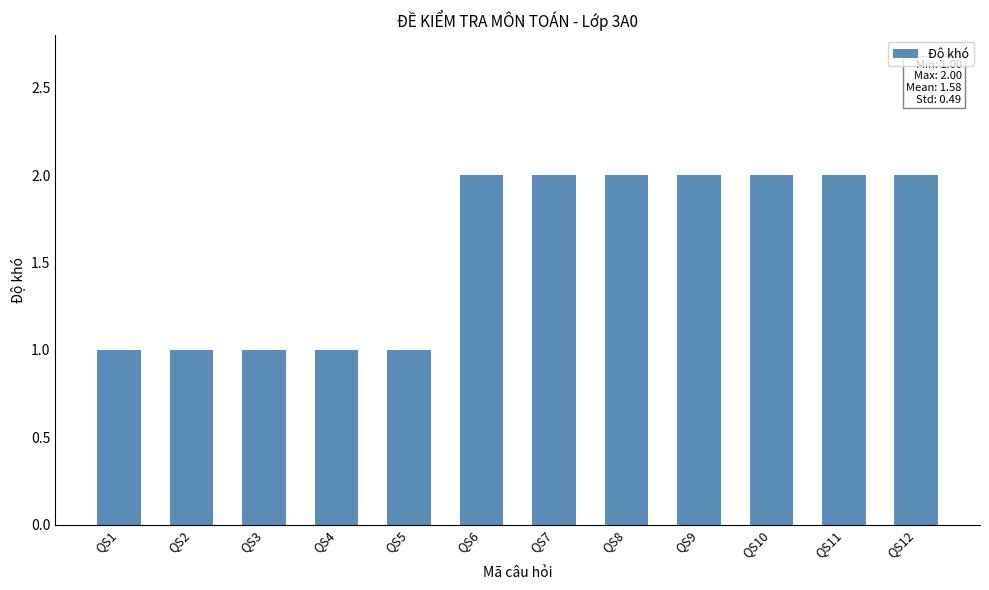

What is the value of the 10th bar from the left?

2